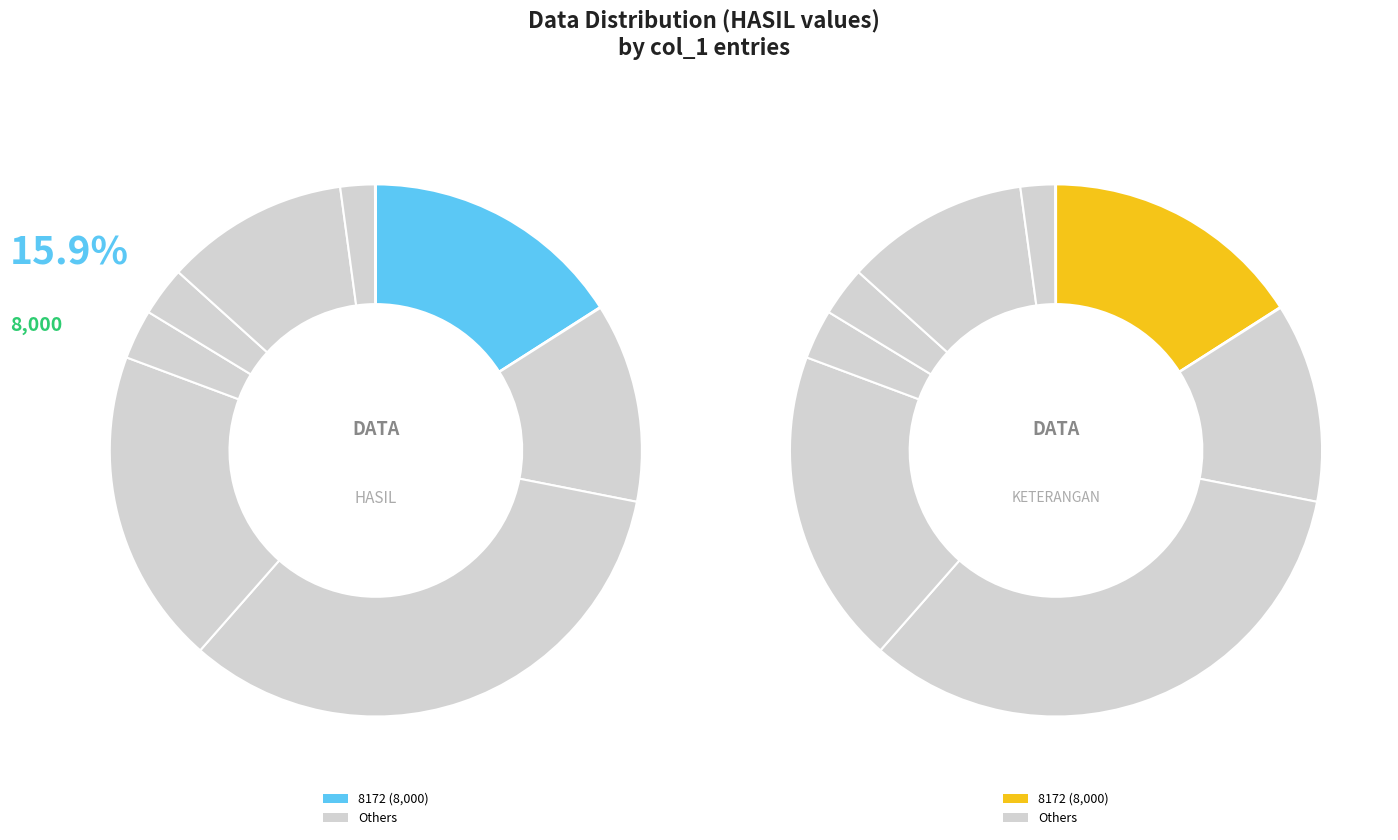

Combined, do 5 and 150 account for over 50%?

No